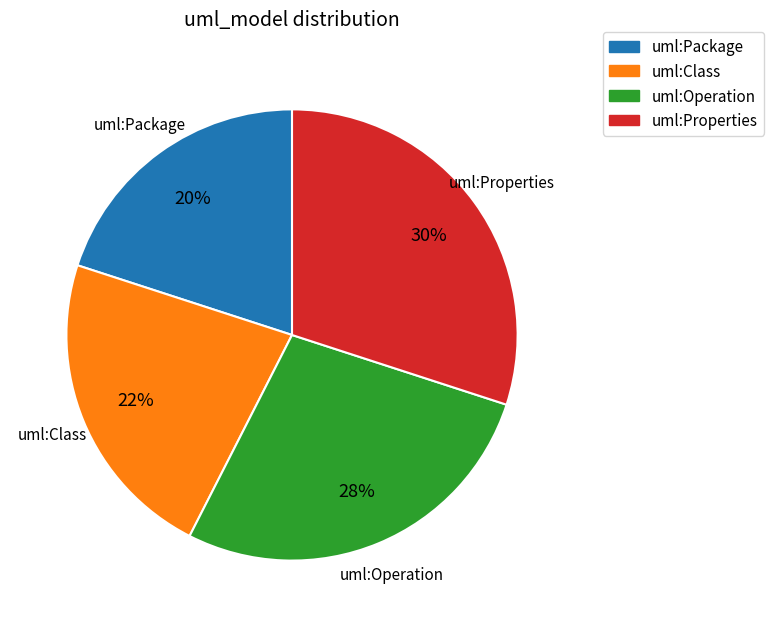

Rank the categories by value from lowest to highest.

uml:Package, uml:Class, uml:Operation, uml:Properties